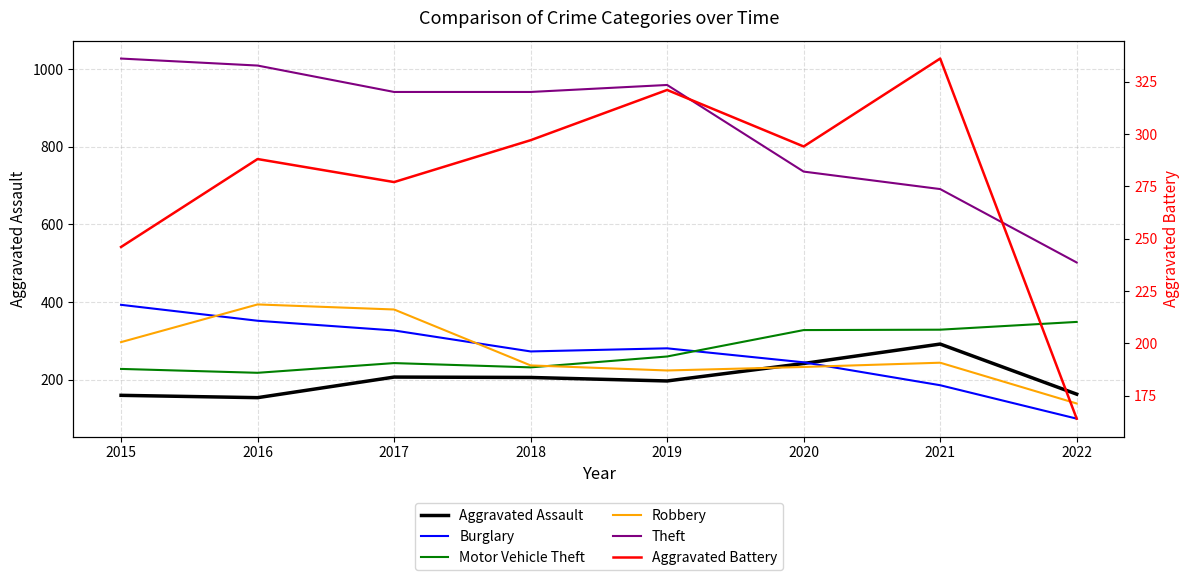

Which label corresponds to the largest value in the chart?

2015